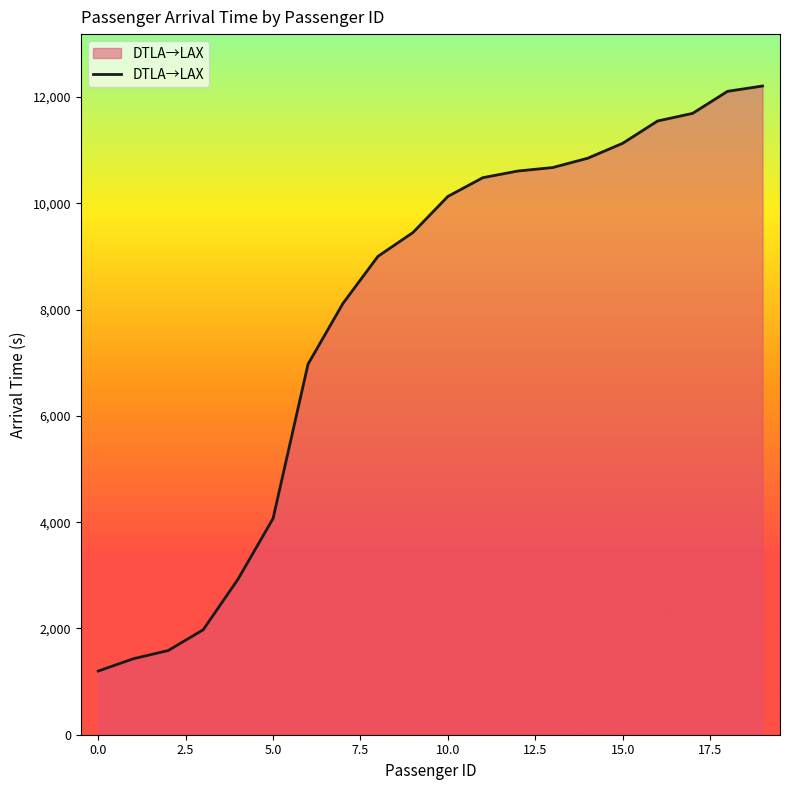

What is the difference between the maximum and minimum values?

11009